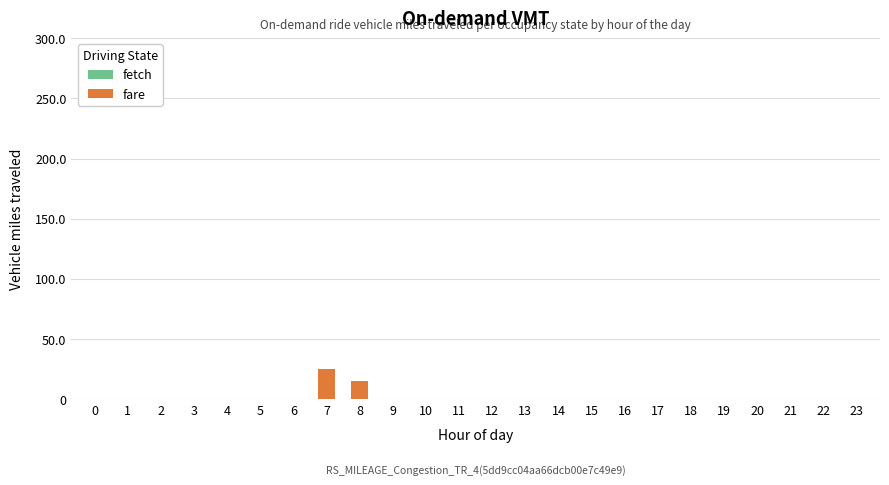

Reading left to right, extract all data points from this chart.

0=0	1=0	2=0	3=0	4=0	5=0	6=0	7=25	8=15	9=0	10=0	11=0	12=0	13=0	14=0	15=0	16=0	17=0	18=0	19=0	20=0	21=0	22=0	23=0